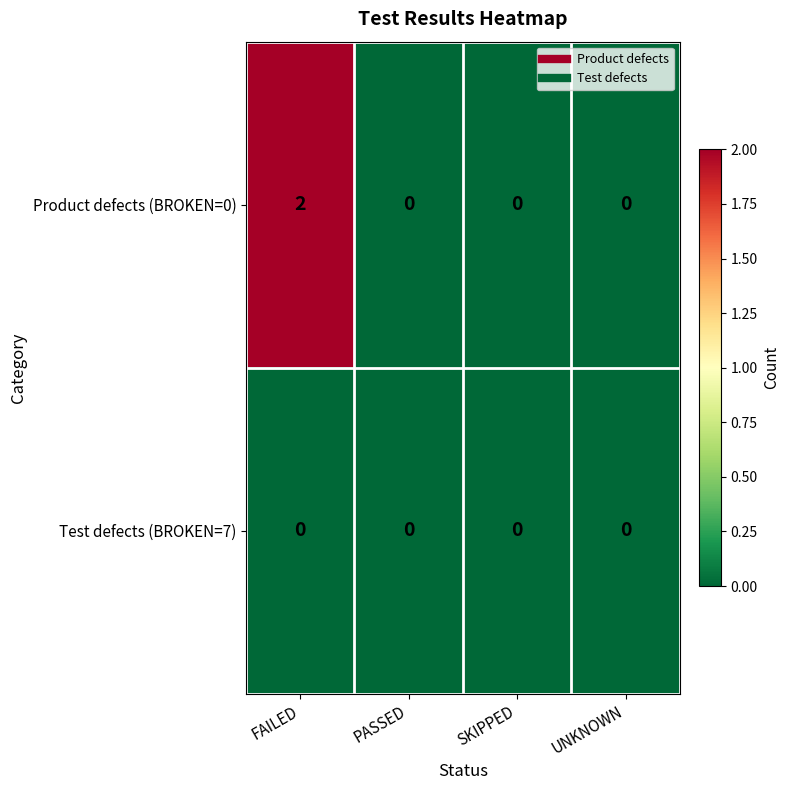

Which series has the largest total across all categories?

Product defects (BROKEN=0)